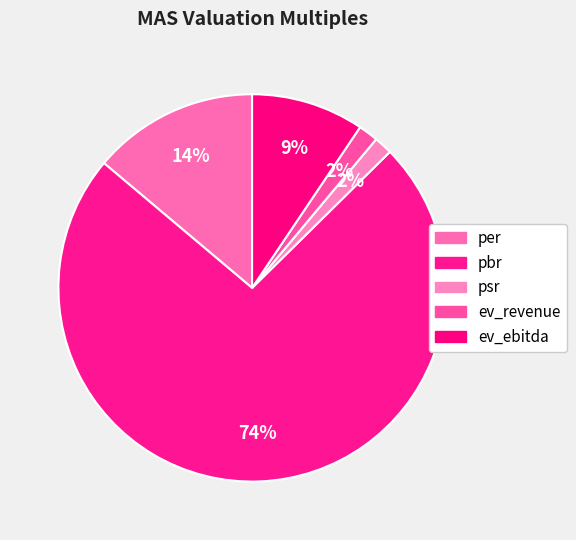

To the nearest percent, what percentage of the pie is psr?

2%